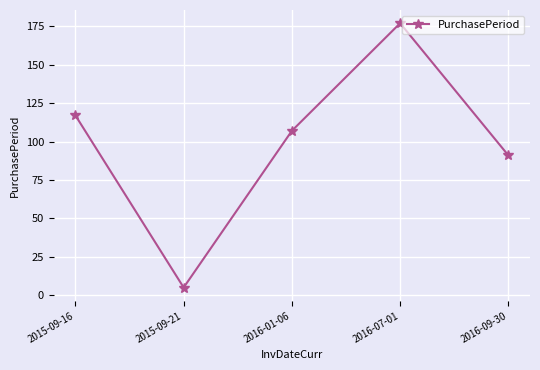

What is the sum of the values at 2015-09-21 and 2016-09-30?

96